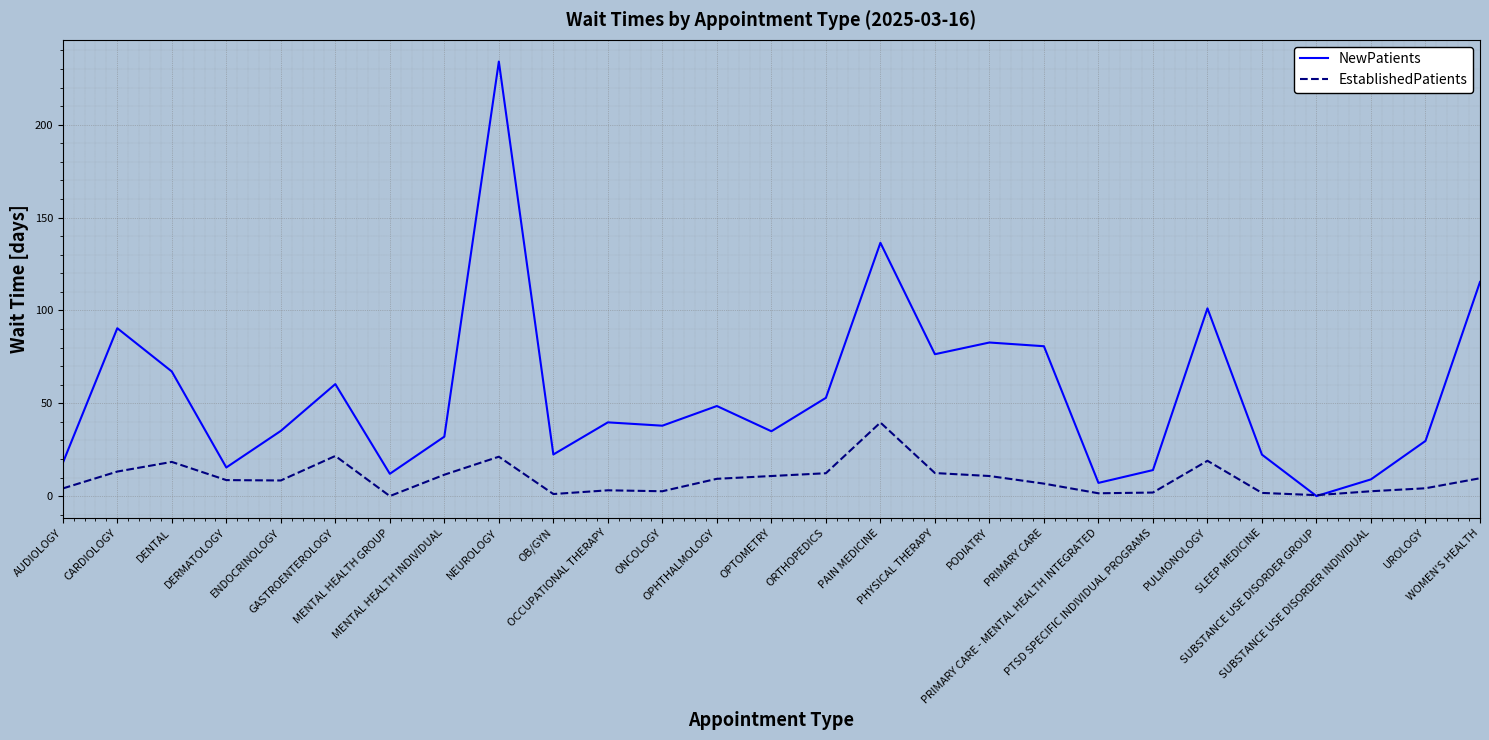

What is the greatest value displayed?

234.0